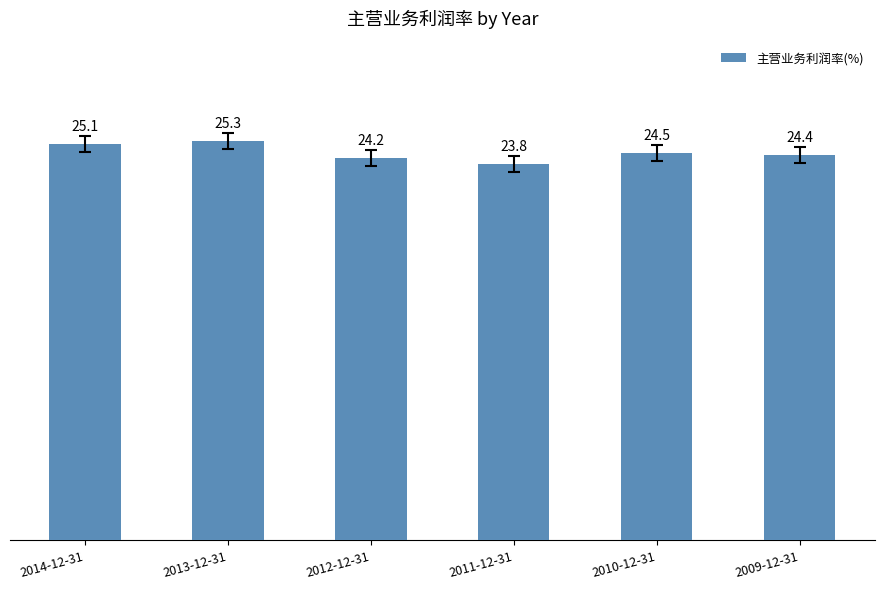

What is the value of the 4th bar from the left?

23.8